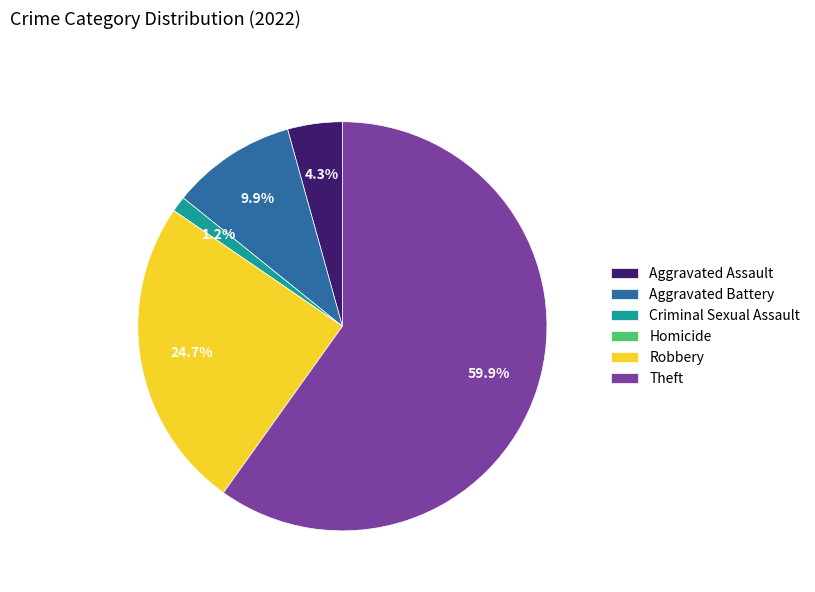

To the nearest percent, what percentage of the pie is Aggravated Battery?

10%